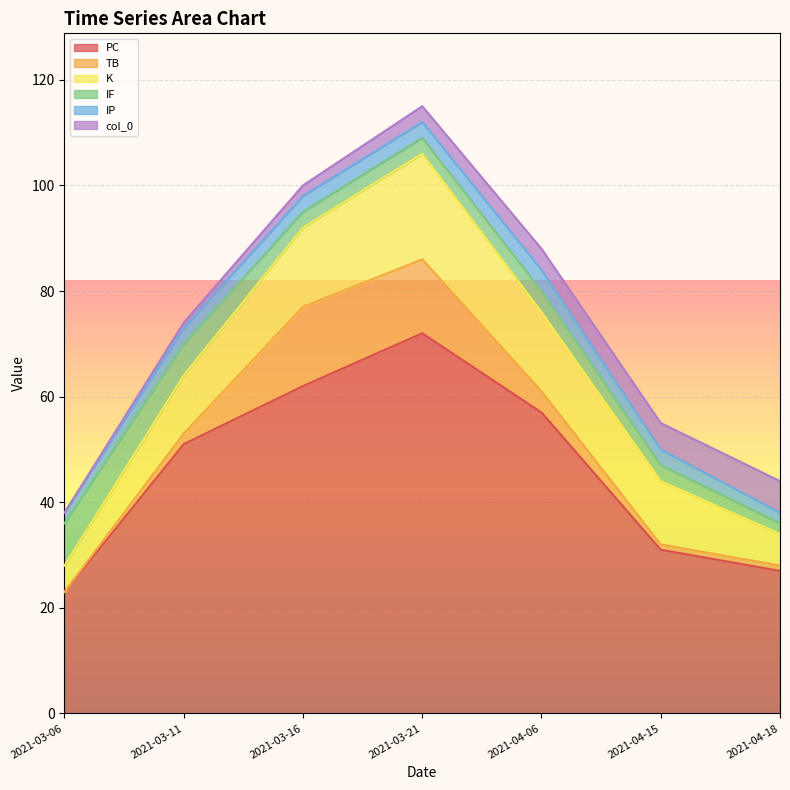

True or false: IP and PC intersect in this chart.

False